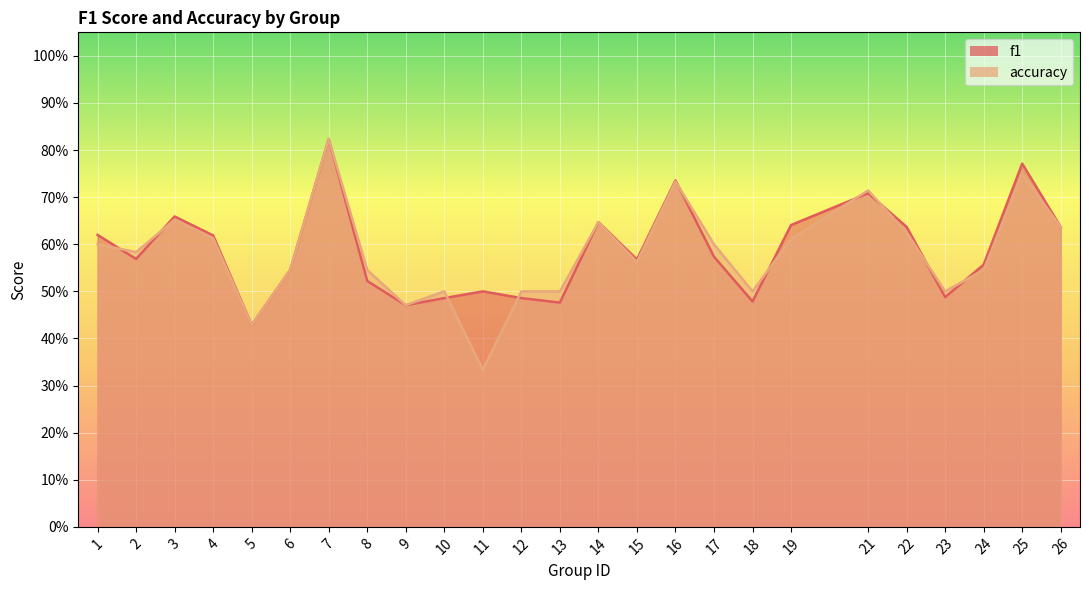

What is the total value across all series at 11?

0.8